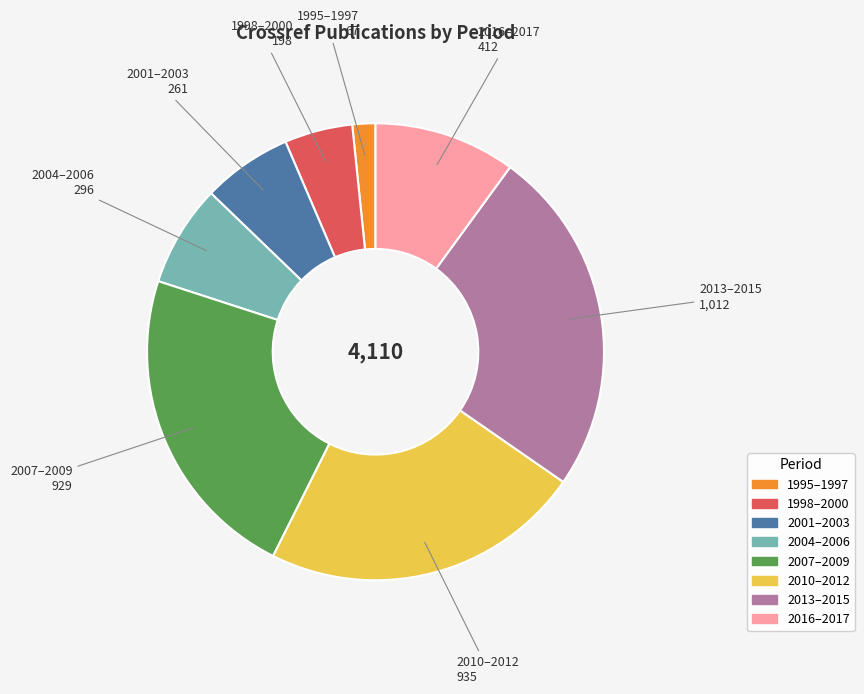

Is there a majority slice in this chart?

No